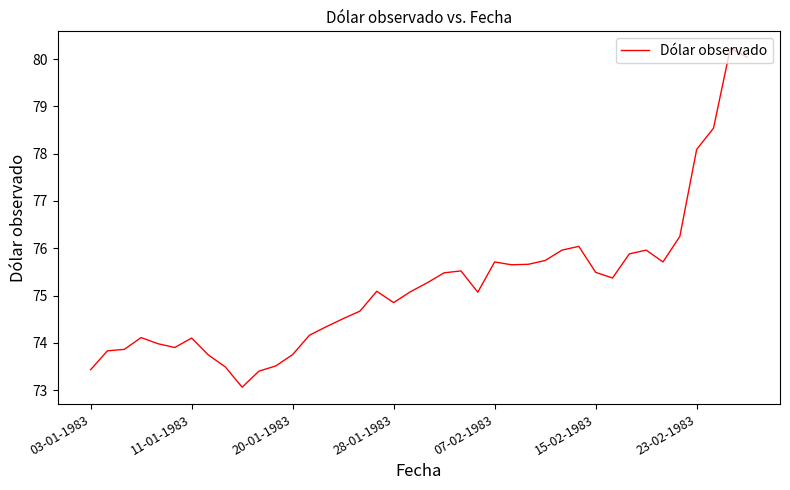

Does the chart have visible grid lines?

No